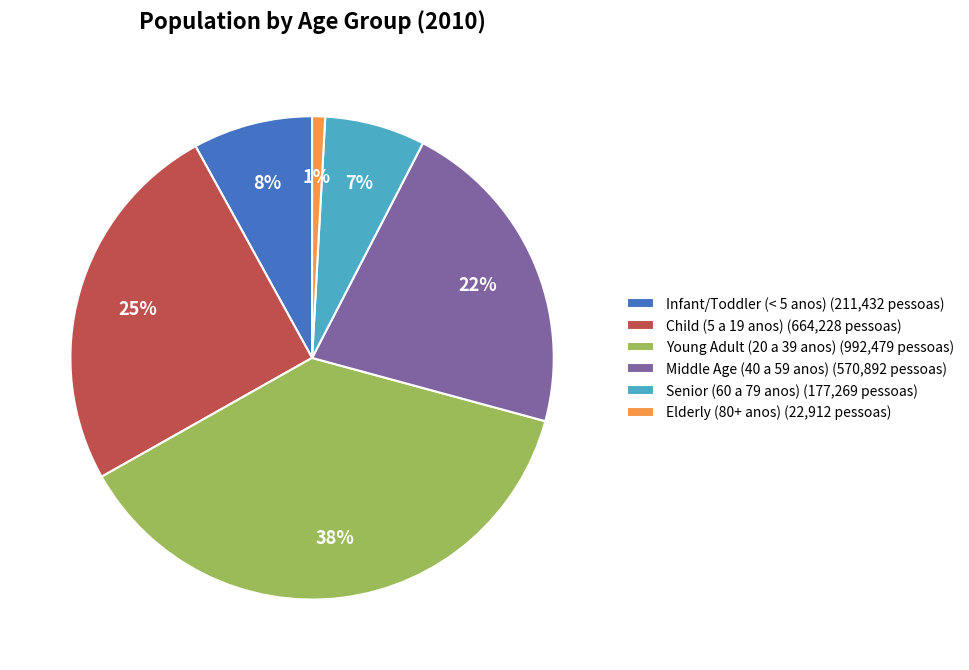

What is the largest slice in the pie chart?

Young Adult (20 a 39 anos) (992,479 pessoas)